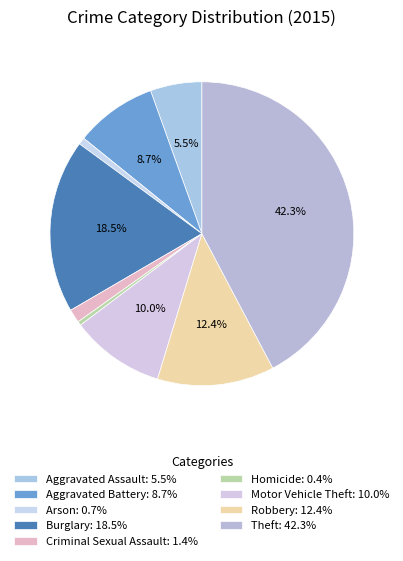

How many slices are in this pie chart?

9